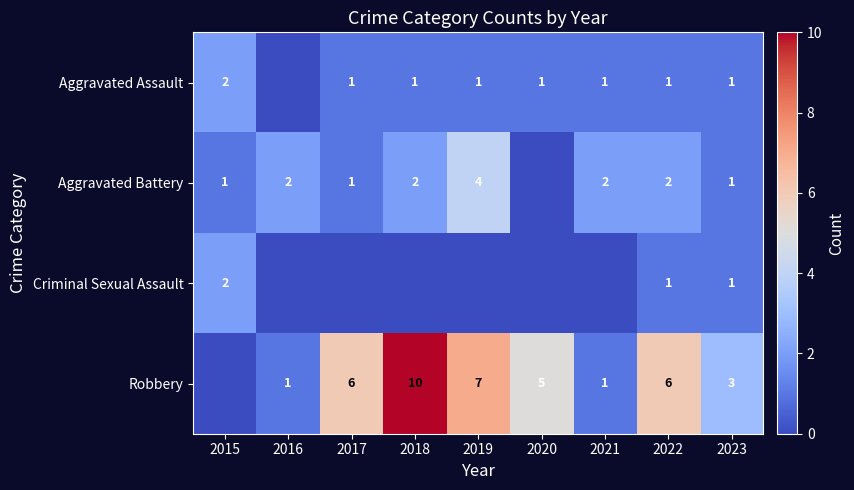

Is the value of Criminal Sexual Assault at 2015 greater than the value of Aggravated Assault at 2017?

Yes